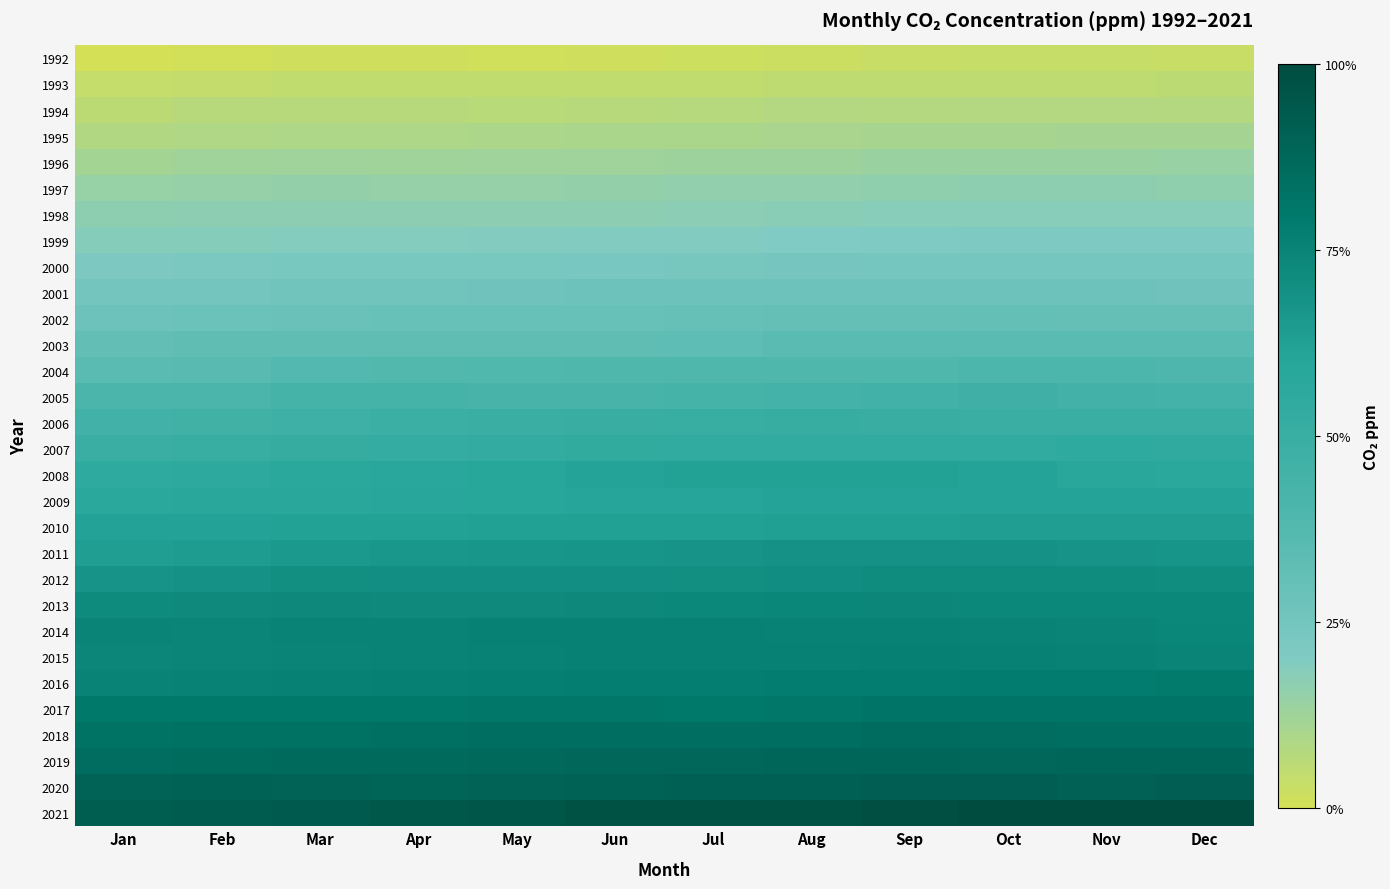

What is the maximum value shown in the chart?

860.0